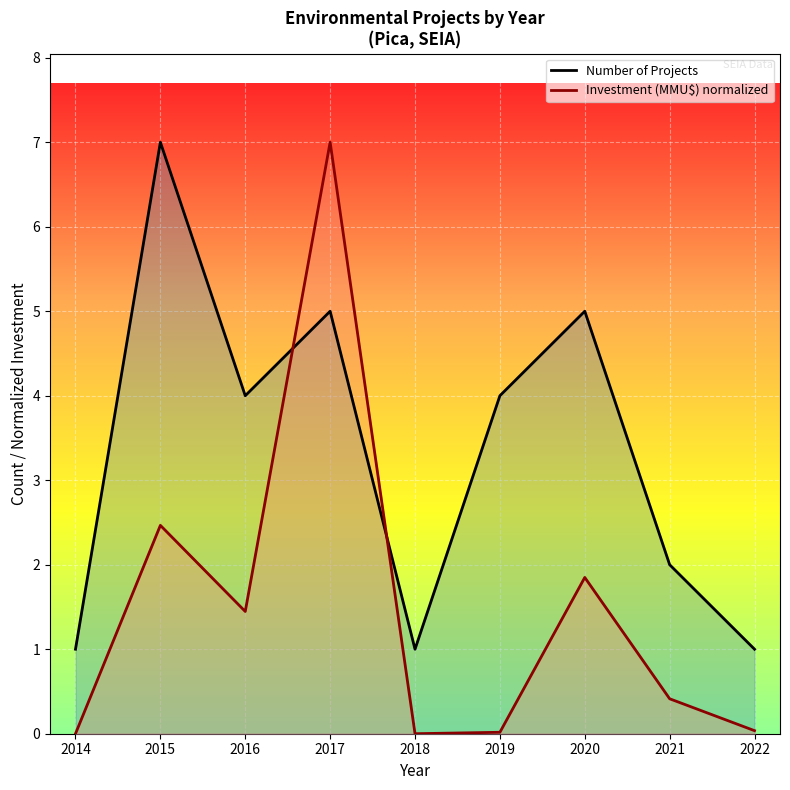

At which category does Investment (MMU$) normalized reach its first local peak?

2015